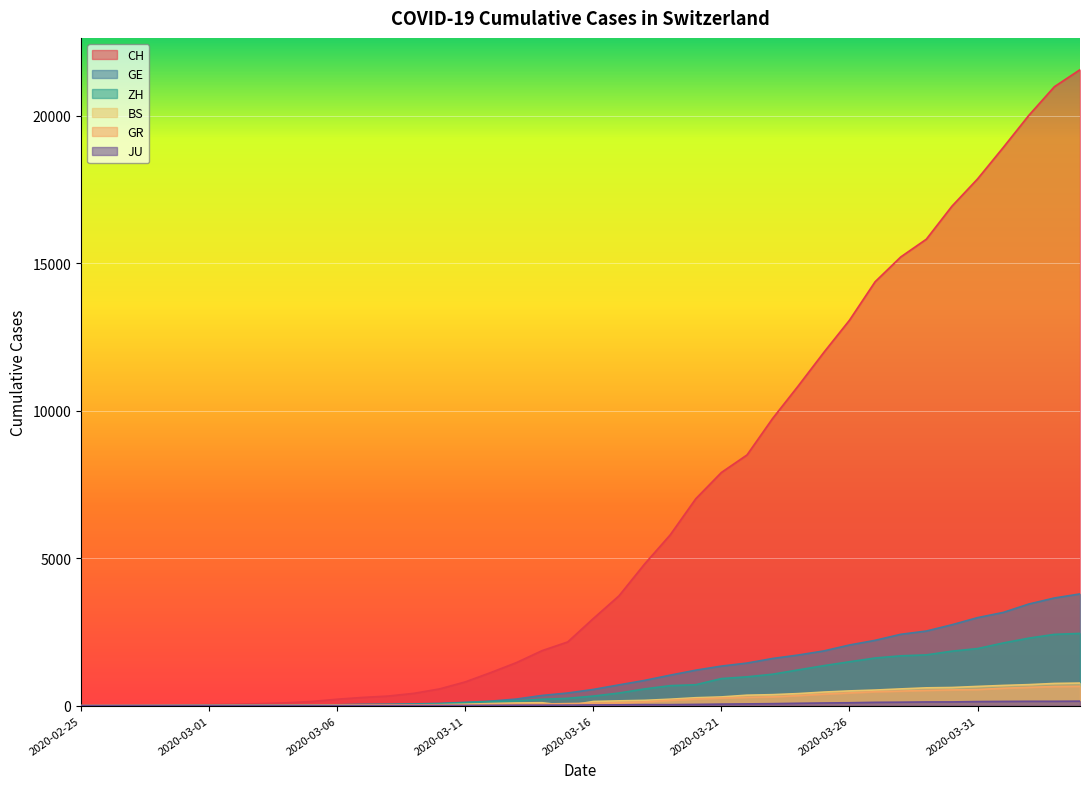

At which category is the sum across all series the highest?

2020-04-04